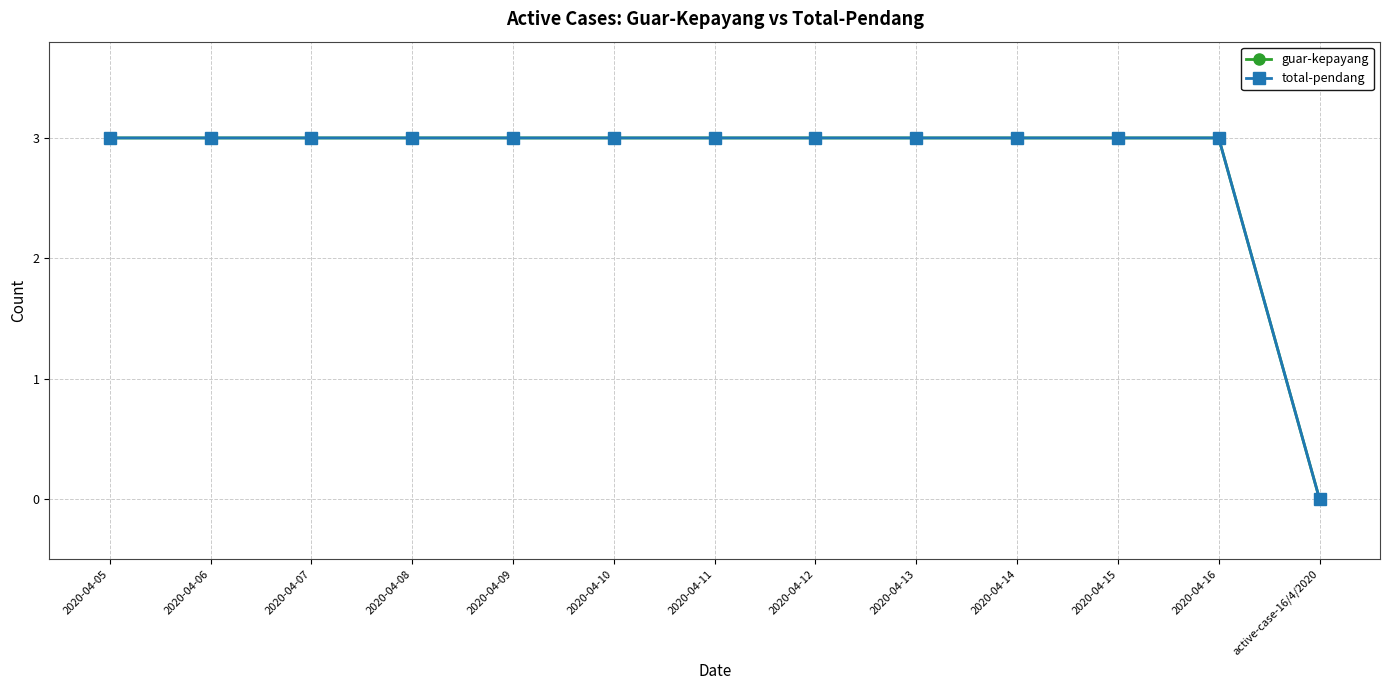

Reading left to right, transcribe all the data shown in this chart.

guar-kepayang: 2020-04-05=3	2020-04-06=3	2020-04-07=3	2020-04-08=3	2020-04-09=3	2020-04-10=3	2020-04-11=3	2020-04-12=3	2020-04-13=3	2020-04-14=3	2020-04-15=3	2020-04-16=3	active-case-16/4/2020=0
total-pendang: 2020-04-05=3	2020-04-06=3	2020-04-07=3	2020-04-08=3	2020-04-09=3	2020-04-10=3	2020-04-11=3	2020-04-12=3	2020-04-13=3	2020-04-14=3	2020-04-15=3	2020-04-16=3	active-case-16/4/2020=0